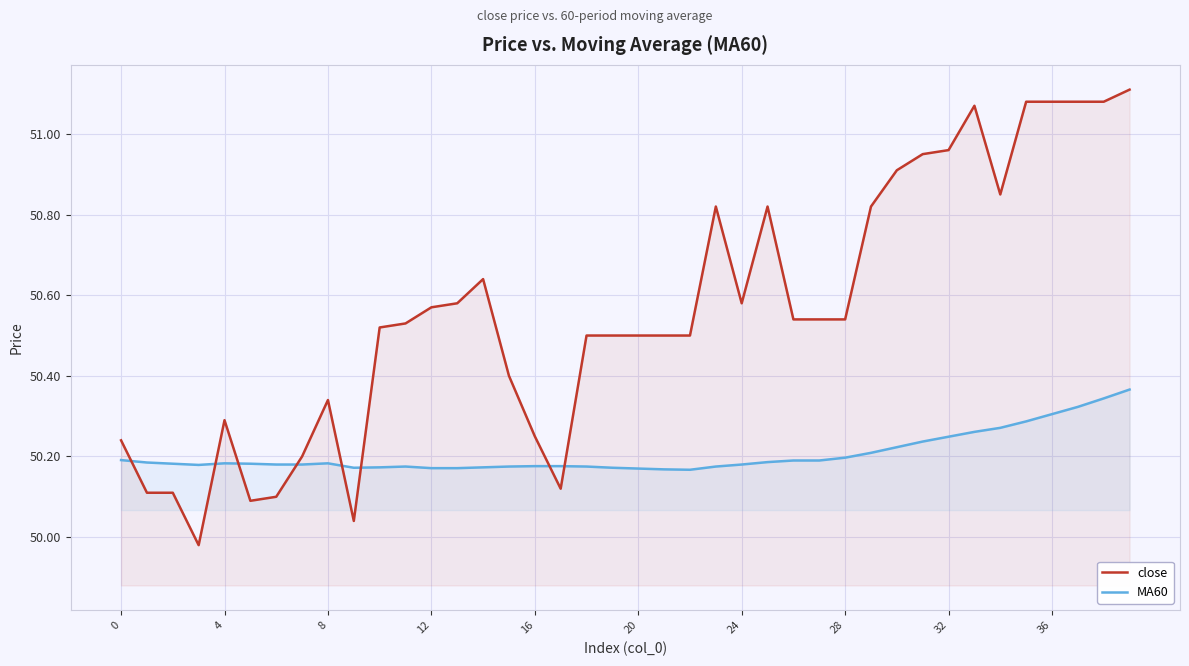

What is the spread (max minus min) of values at 19?

0.3